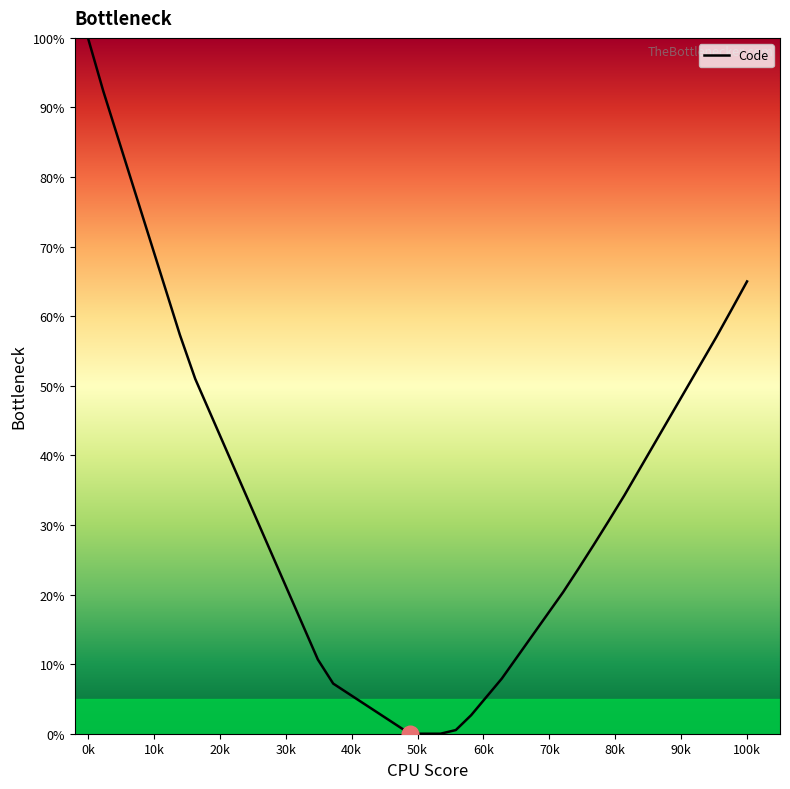

What is the difference between the maximum and minimum values?

100.0